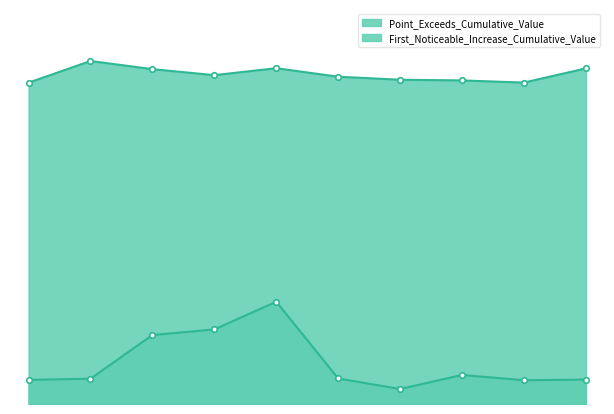

What is the label of the 2nd point from the right?

50